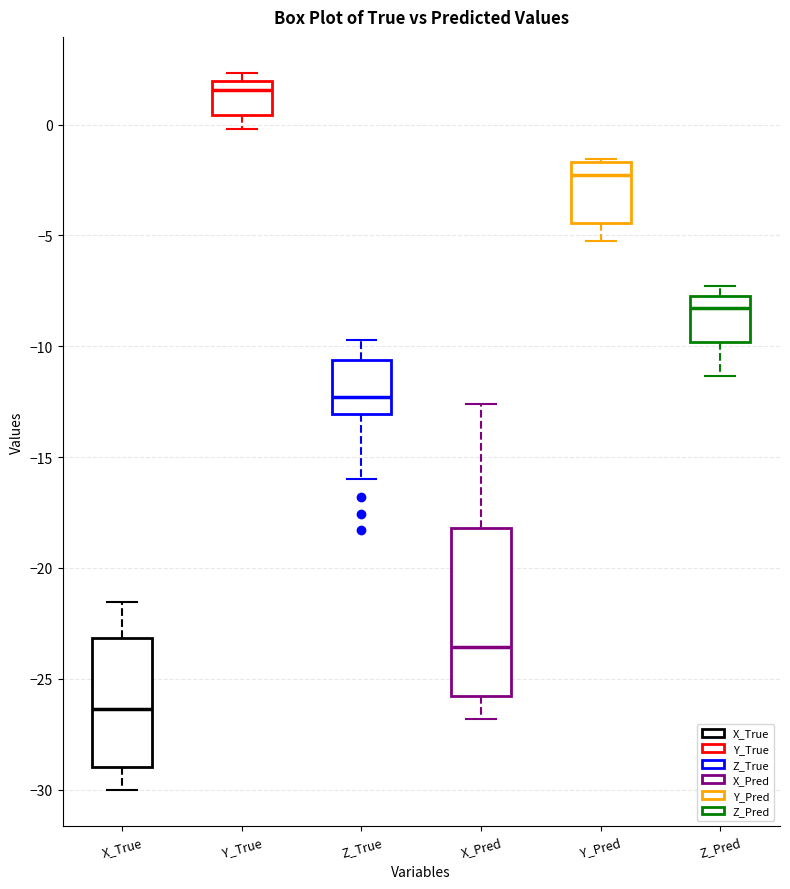

Which box has the highest median line?

Y_True